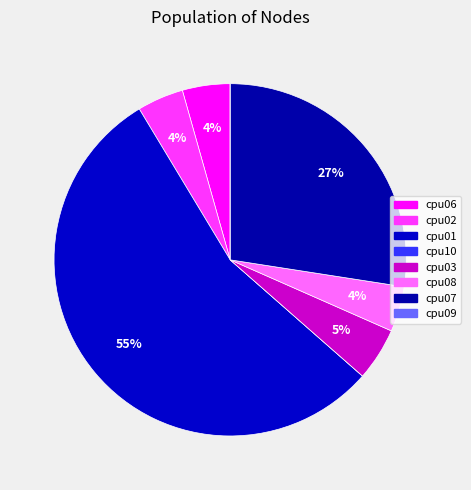

What is the smallest slice in the pie chart?

cpu10